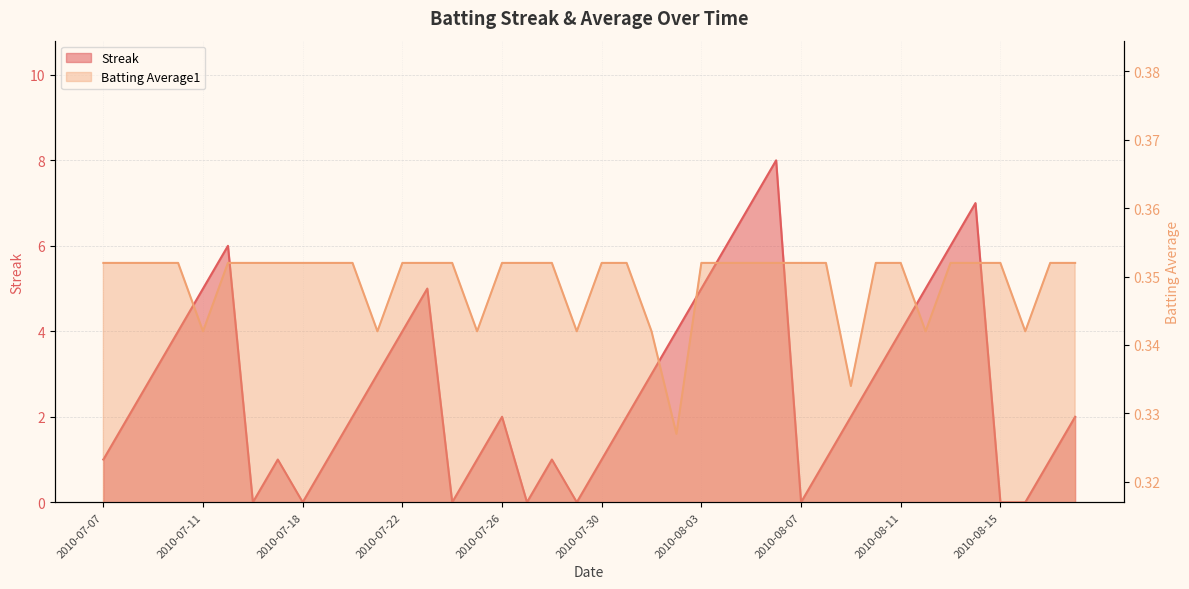

Is it true that Streak equals 5.0 at 2010-07-23?

True